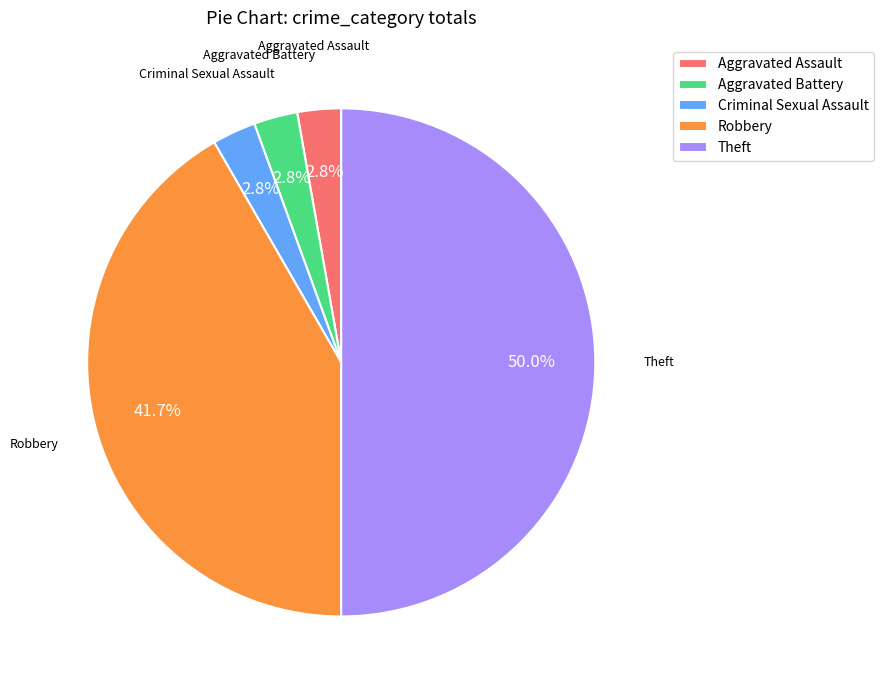

What portion of the pie excludes Robbery?

58.3%